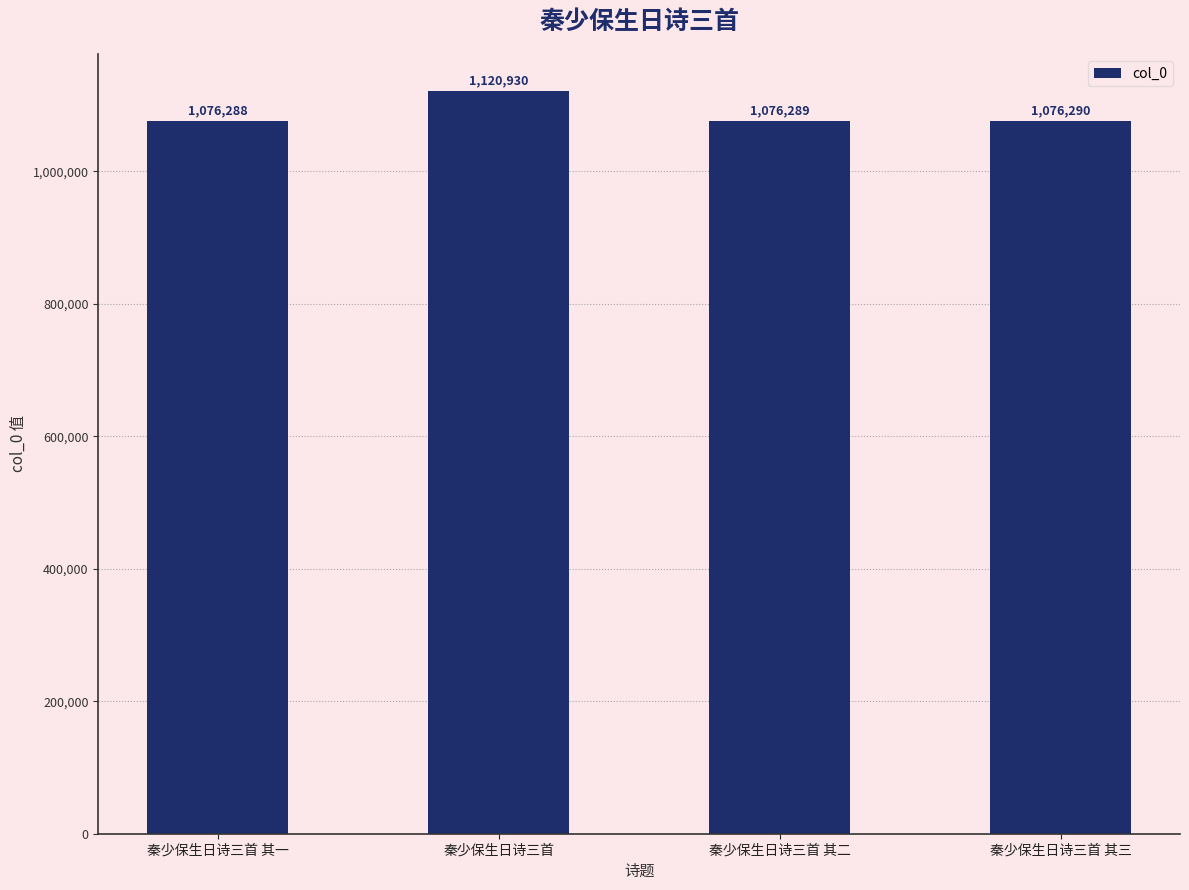

How many bars are there in total?

4